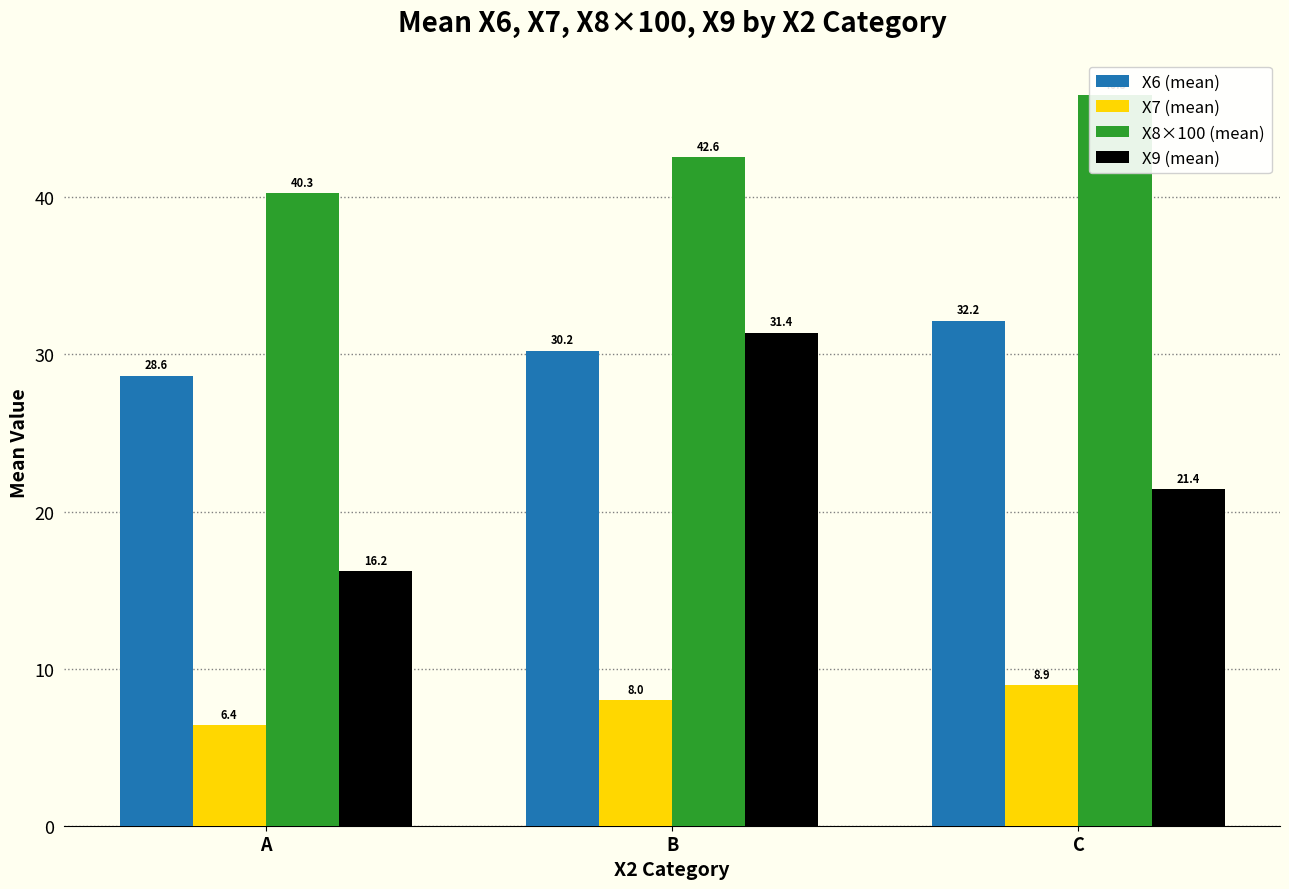

What is the sum of the X7 (mean) values at C and B?

16.9